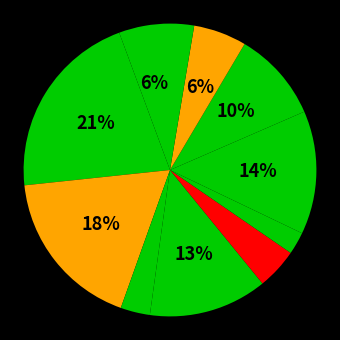

Count the number of slices in the pie.

11